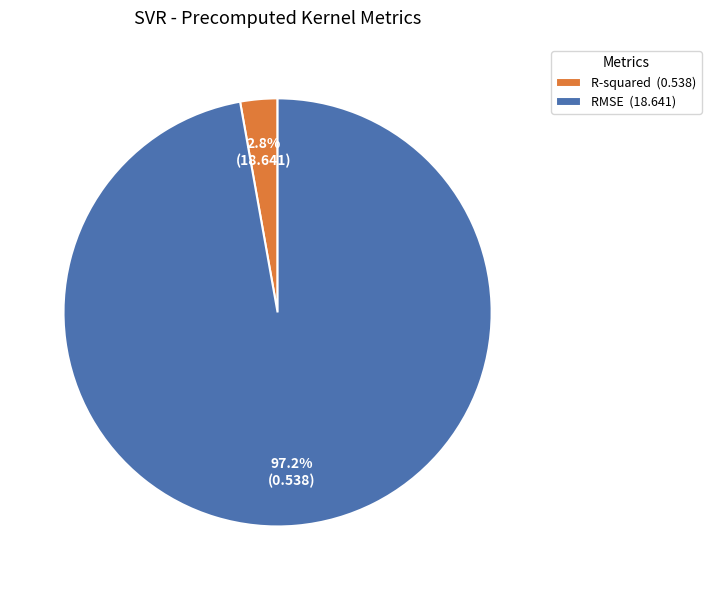

To the nearest percent, what is the combined percentage of R-squared and RMSE?

100%